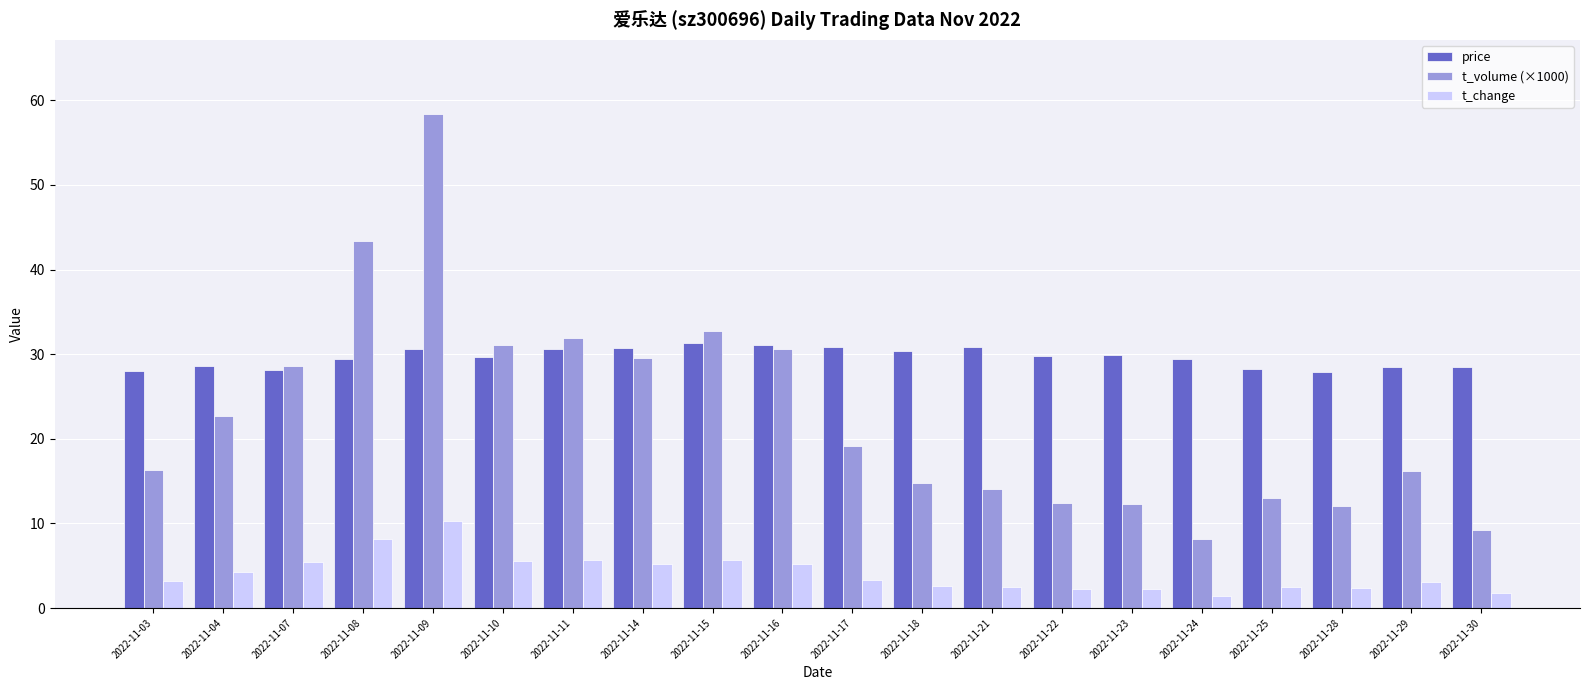

How many values in the t_volume (×1000) series exceed 19?

10